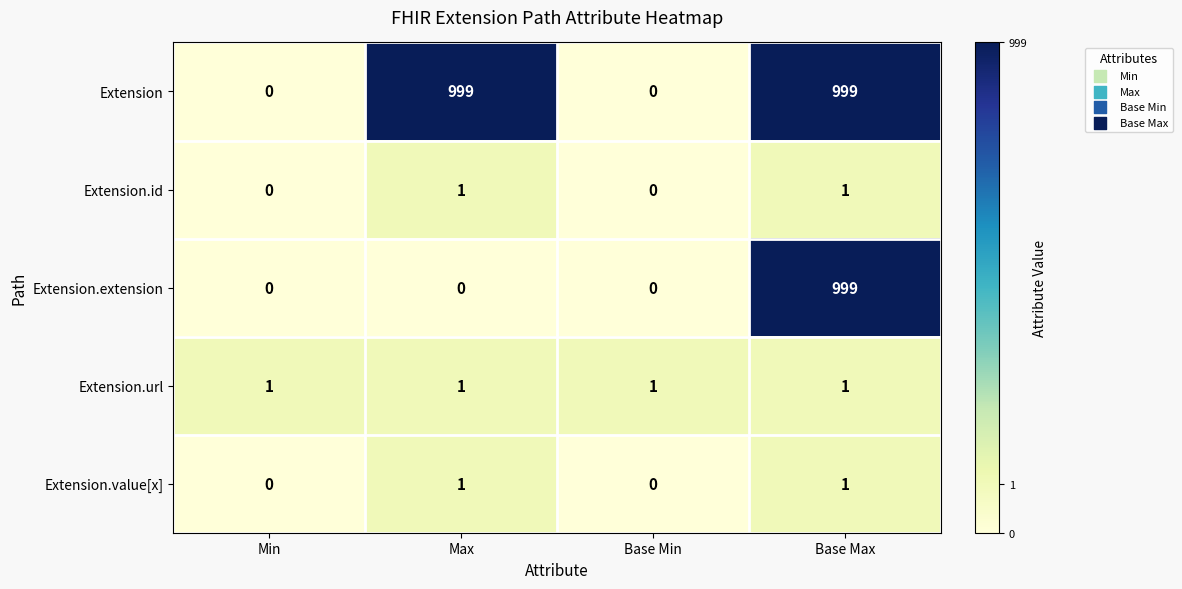

What is the average value of the Extension series?

500